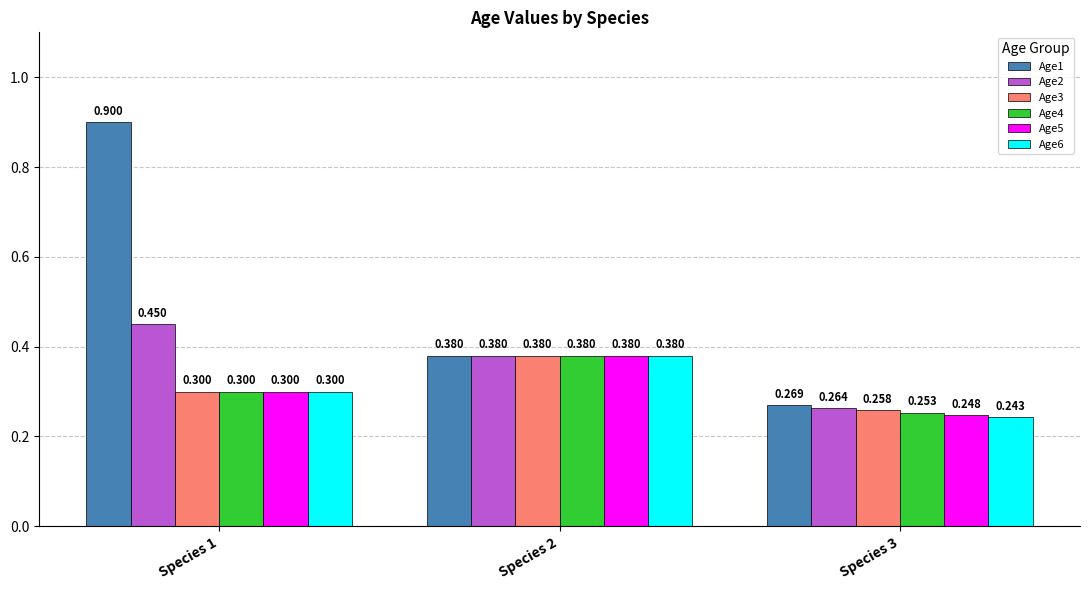

At which label is Age5 closest to 0?

Species 3